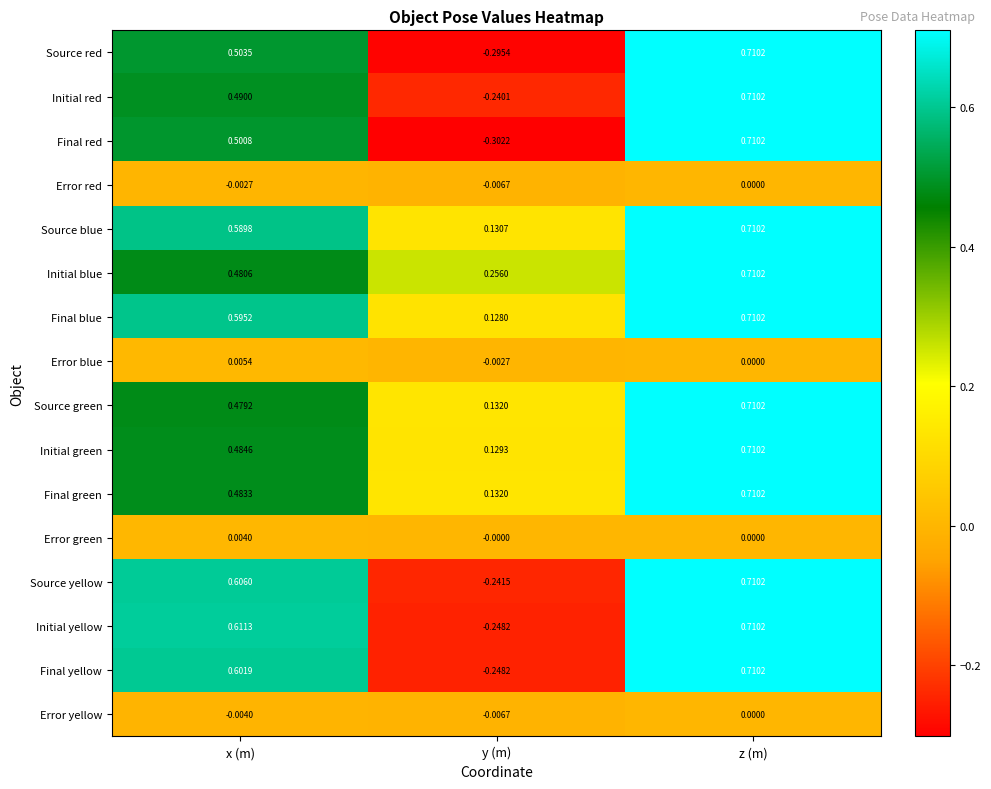

Where does the Initial yellow series first go above 0?

x (m)